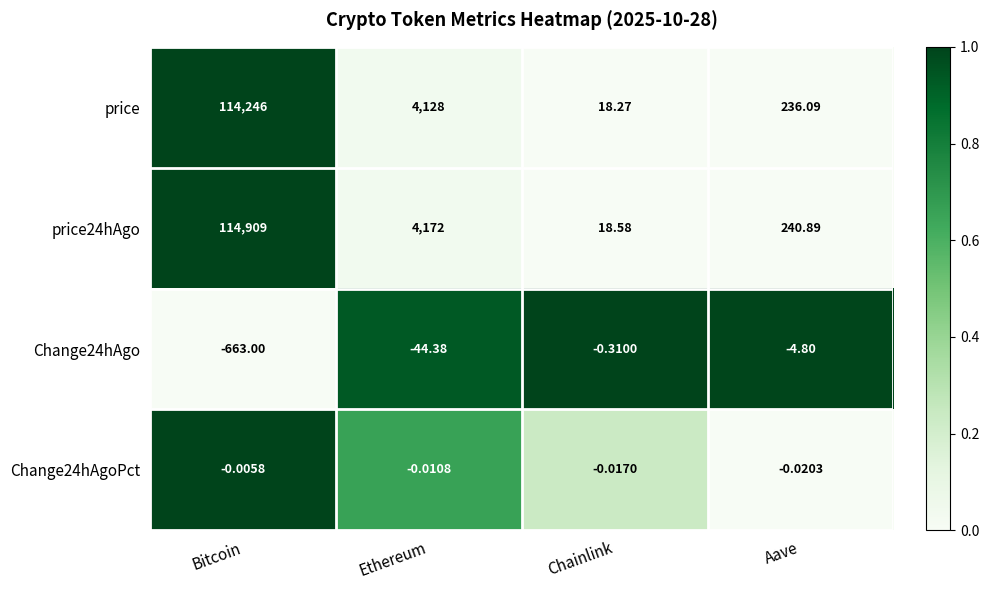

Which category has the highest value in the Change24hAgoPct series?

Bitcoin